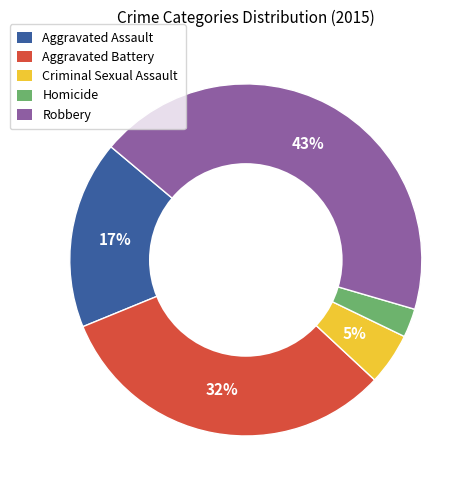

What percentage is the Aggravated Battery slice, to the nearest percent?

32%